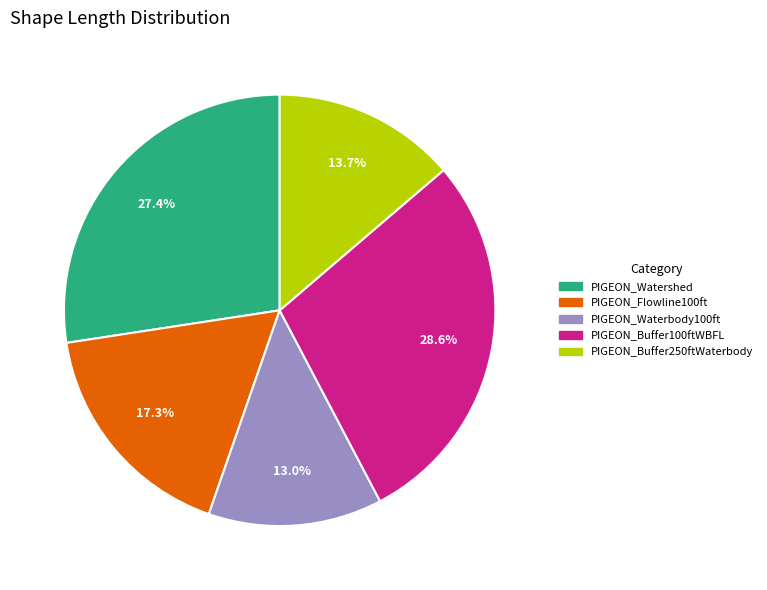

Is the sum of PIGEON_Flowline100ft and PIGEON_Watershed greater than half?

No